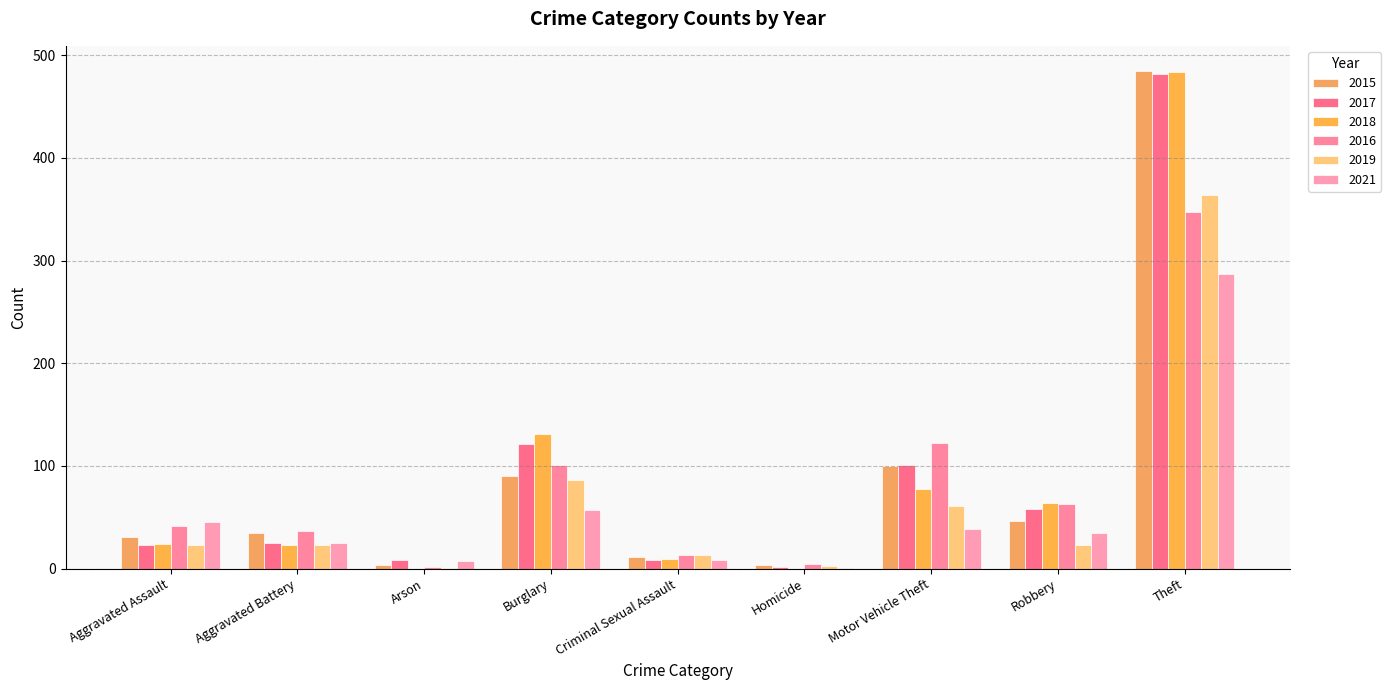

What is the difference between the 2021 values at Aggravated Battery and Robbery?

10